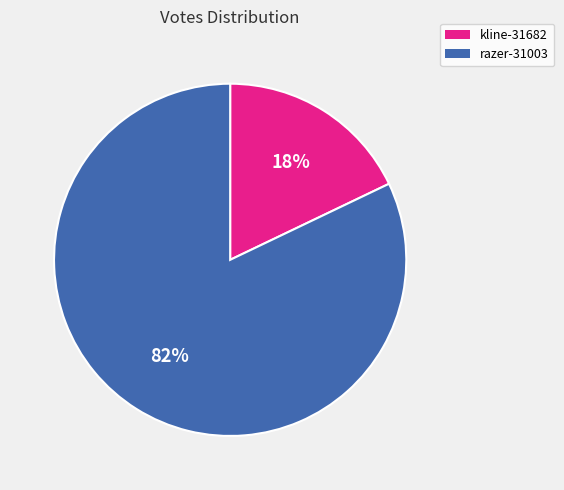

To the nearest percent, what is the combined percentage of kline-31682 and razer-31003?

100%